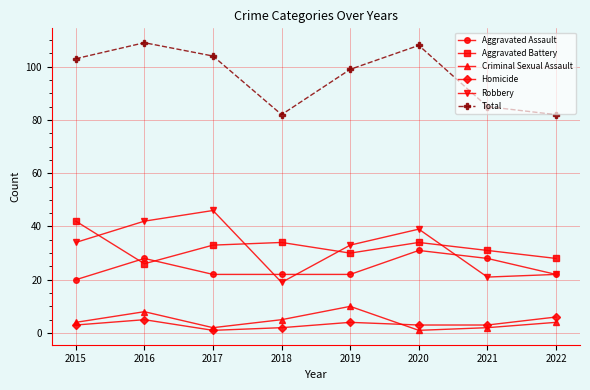

What is the difference between the Criminal Sexual Assault values at 2019 and 2015?

6